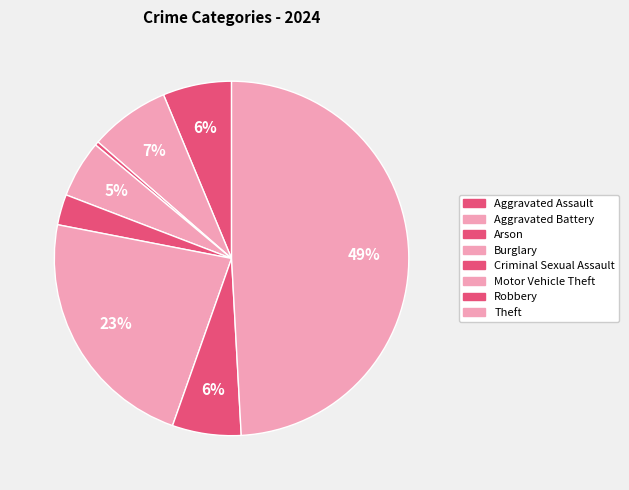

How many segments does this pie chart have?

8